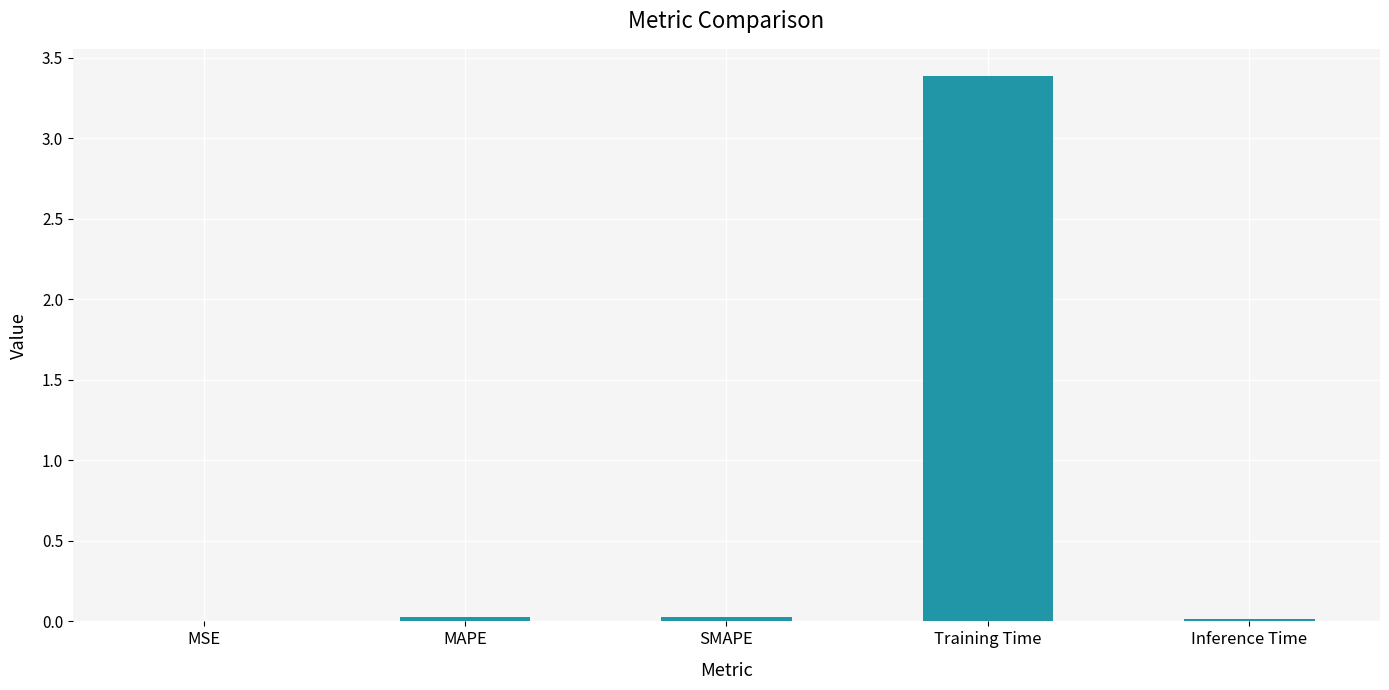

What is the sum of all values?

3.5